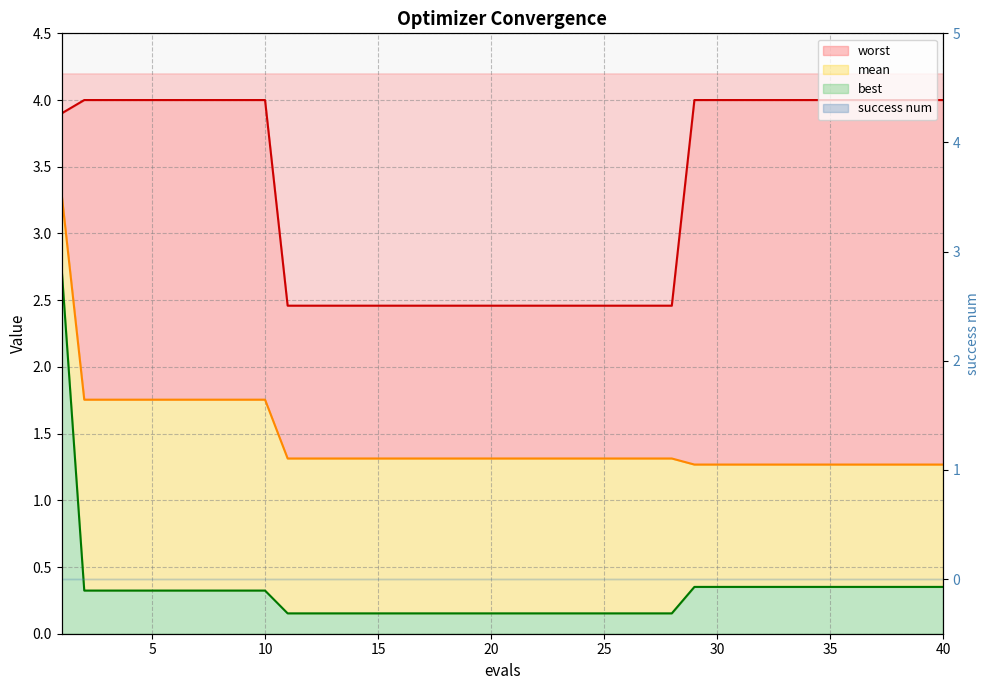

Where does the worst series first go above 3?

1